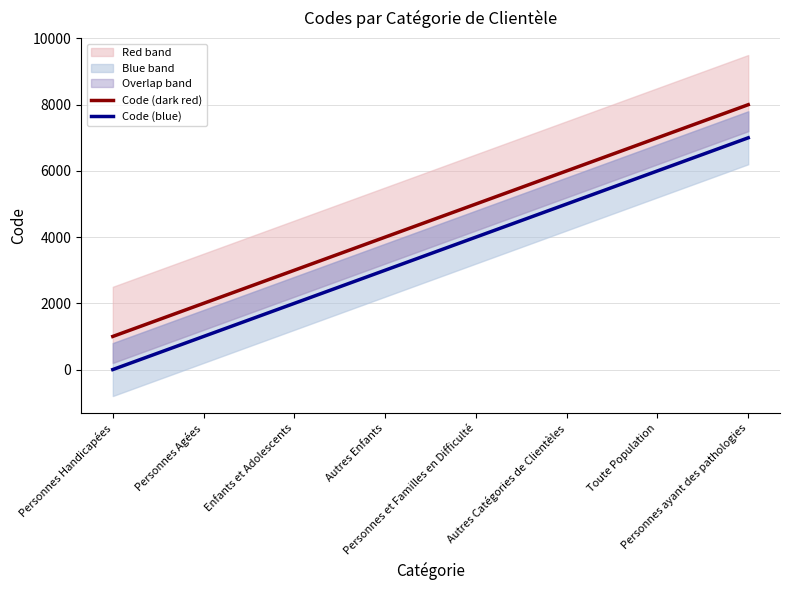

True or false: Code (blue) and Code (dark red) intersect in this chart.

False